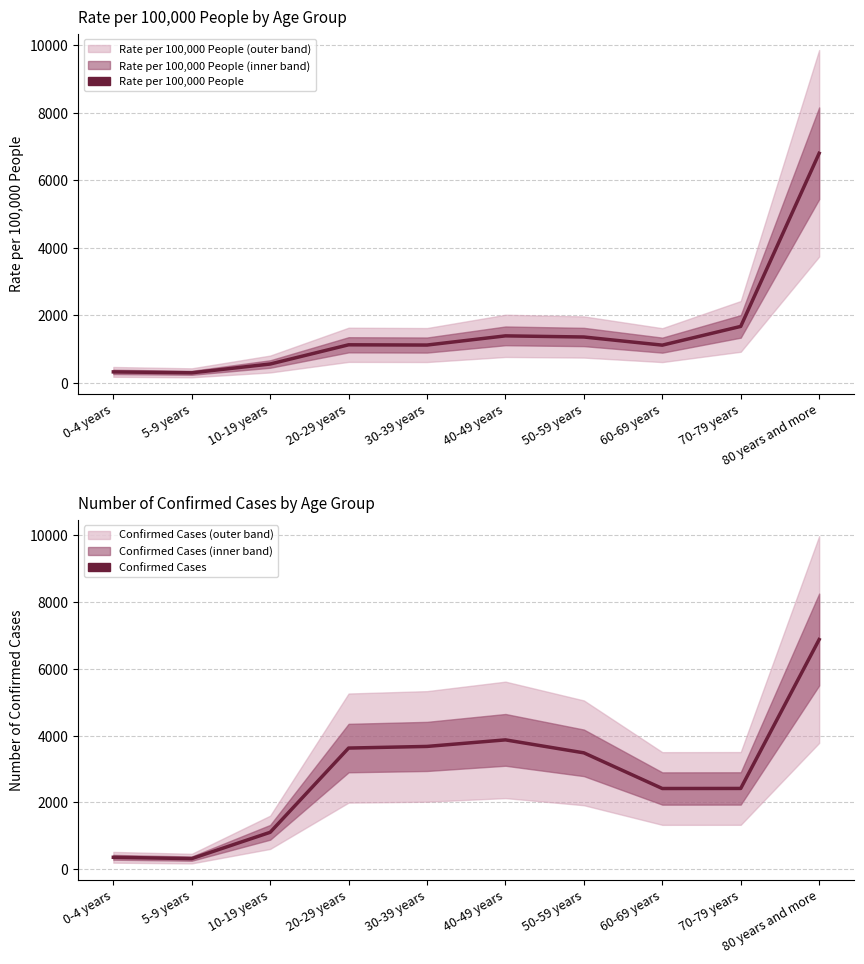

True or false: Confirmed Cases and Rate per 100,000 People cross at least once.

False